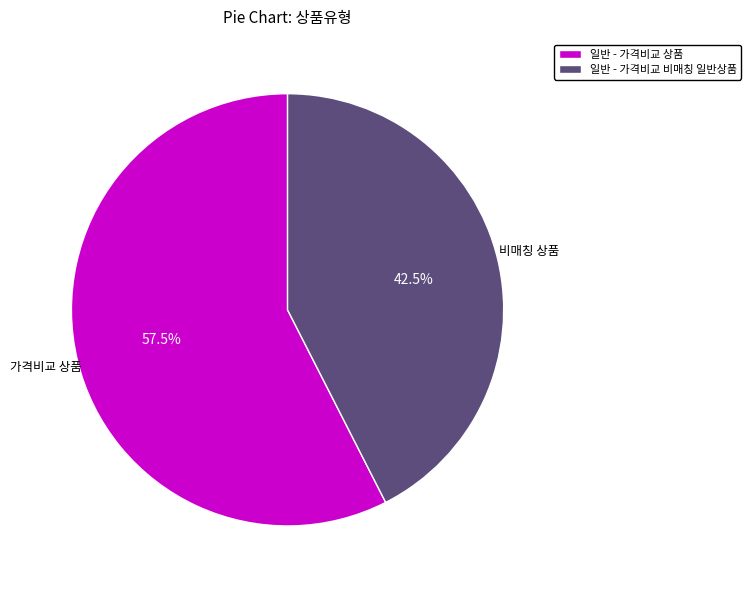

What is the ratio of the value at 일반 - 가격비교 상품 to the value at 일반 - 가격비교 비매칭 일반상품?

1.4